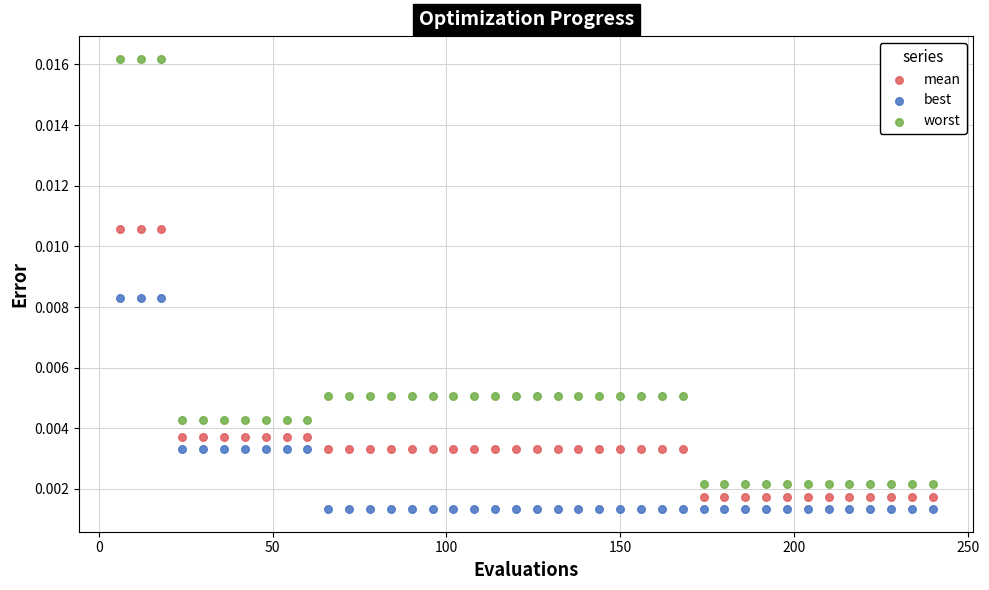

Across all data points, what is the range of X values (max minus min)?

234.0